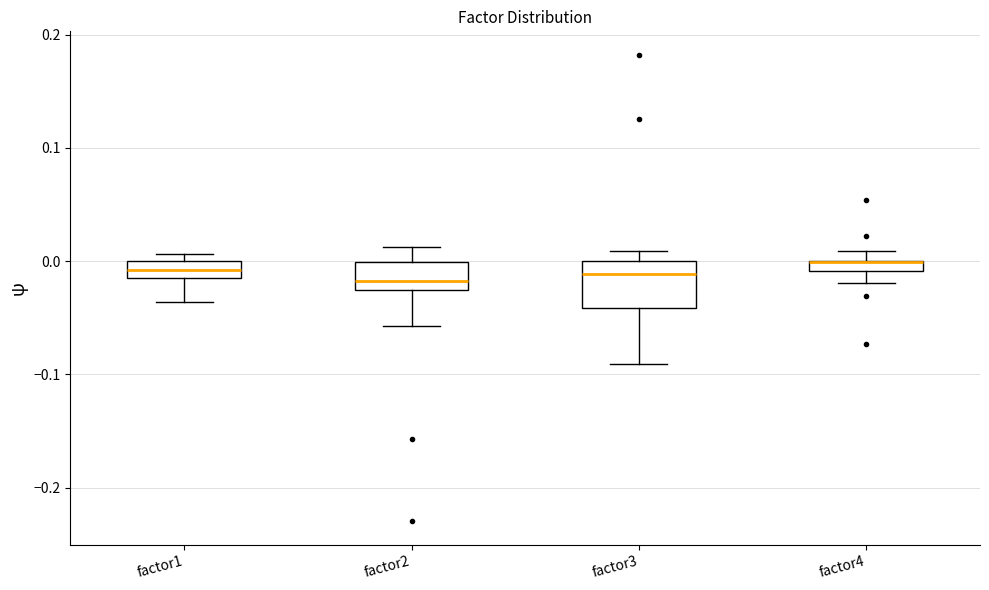

Where does the median line of the box for factor2 sit on the y-axis? The values are not printed on the chart, so give them approximately, as read against the axis.

-0.02